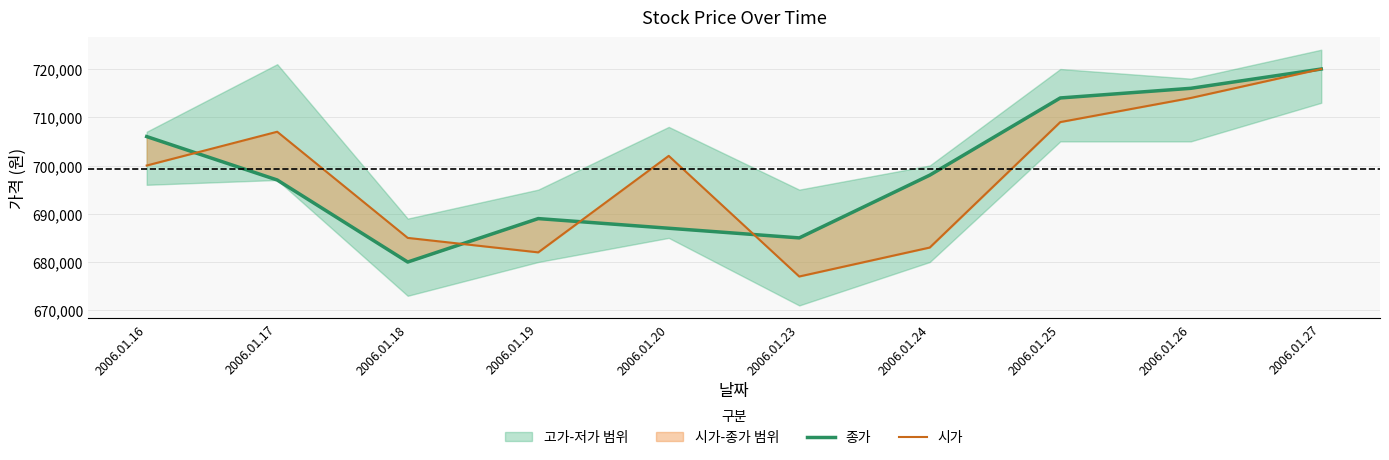

What is the difference between the highest and lowest values at 2006.01.24?

15000